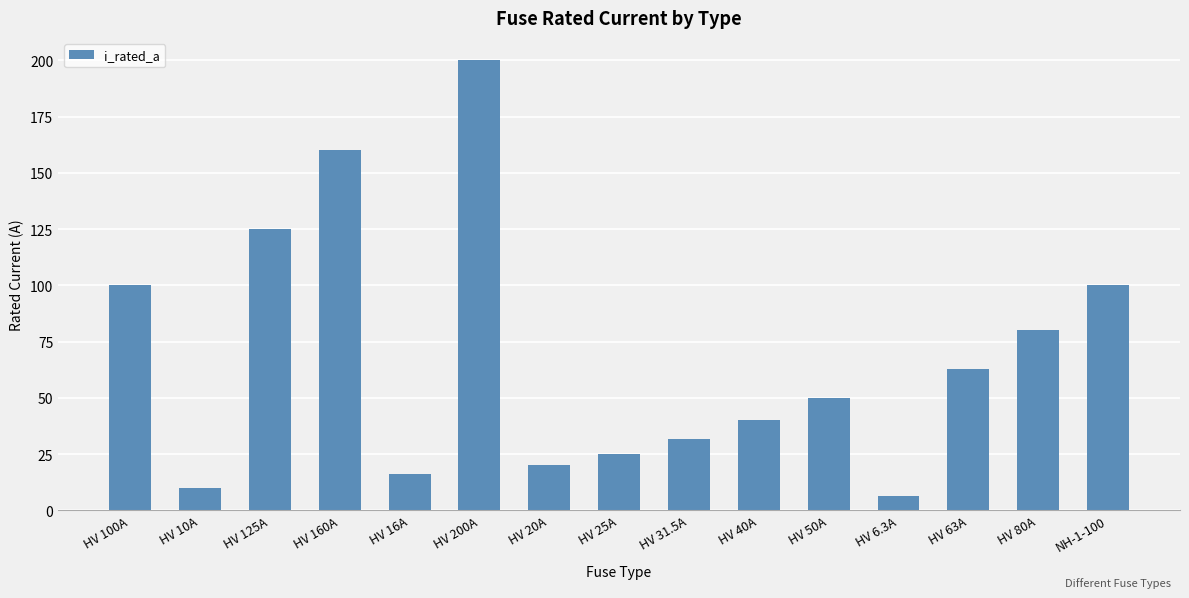

Approximately how many times larger is the value at HV 125A compared to HV 50A?

2.5